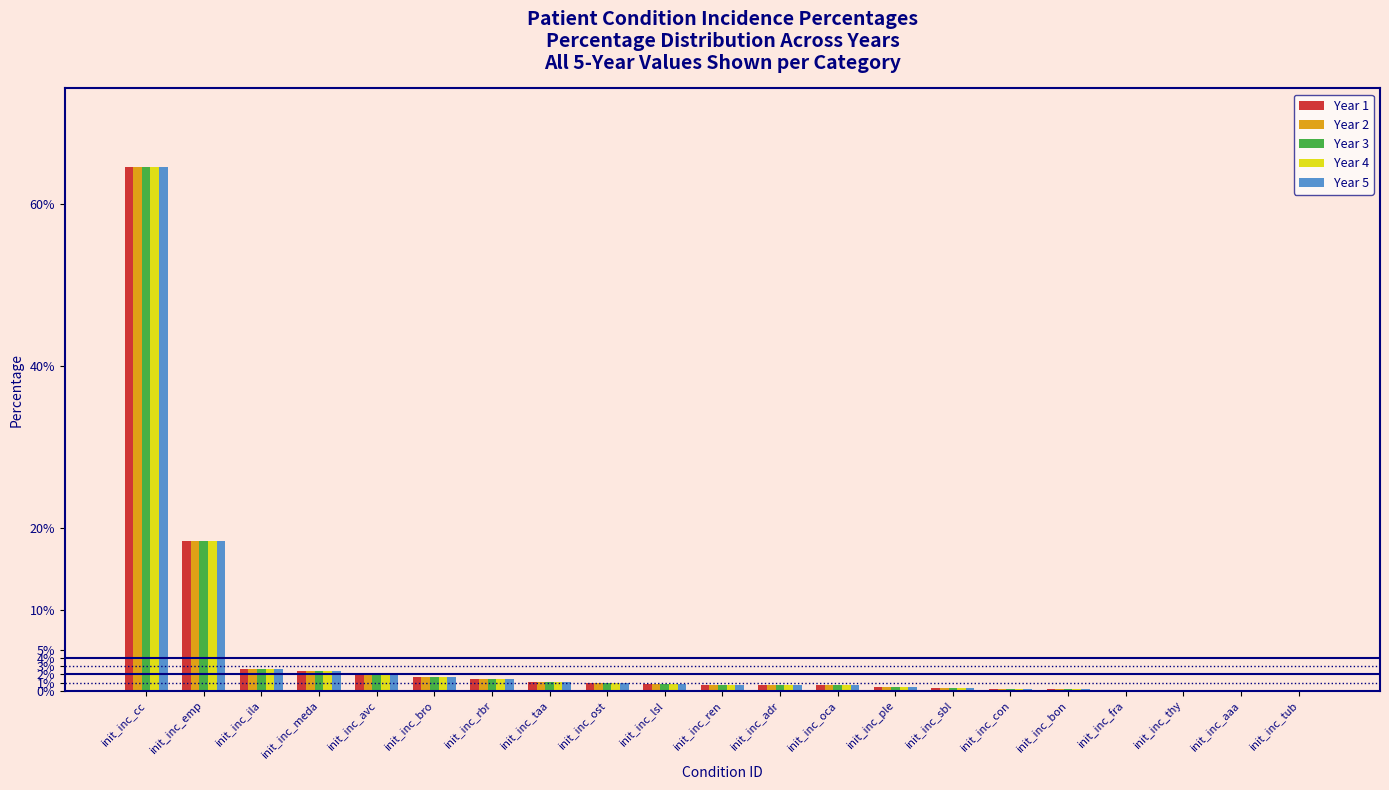

Rank the categories by Year 4 value from lowest to highest.

init_inc_tub, init_inc_fra, init_inc_thy, init_inc_aaa, init_inc_con, init_inc_bon, init_inc_sbl, init_inc_ple, init_inc_ren, init_inc_adr, init_inc_oca, init_inc_lsl, init_inc_ost, init_inc_taa, init_inc_rbr, init_inc_bro, init_inc_avc, init_inc_meda, init_inc_ila, init_inc_emp, init_inc_cc